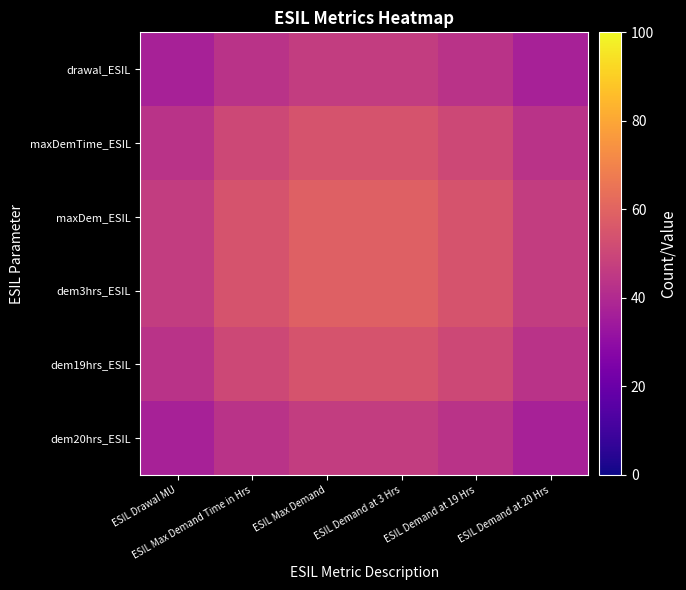

Which series has the largest total across all categories?

maxDem_ESIL